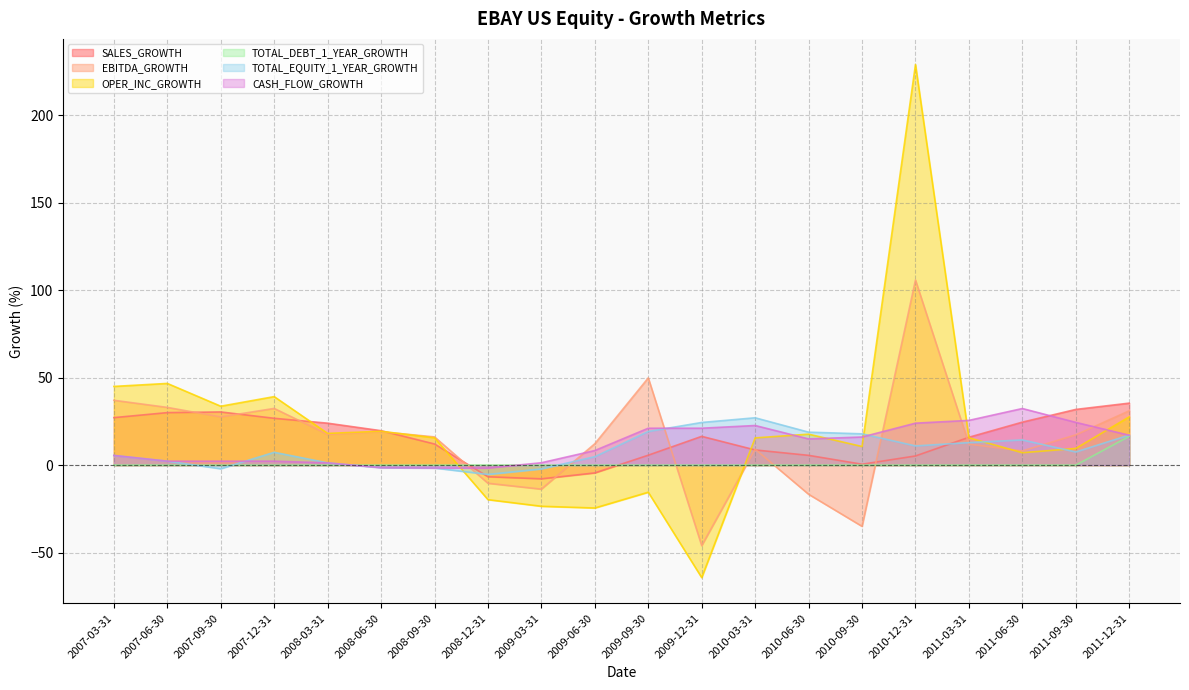

What value does the TOTAL_EQUITY_1_YEAR_GROWTH series have at 2010-09-30?

17.9